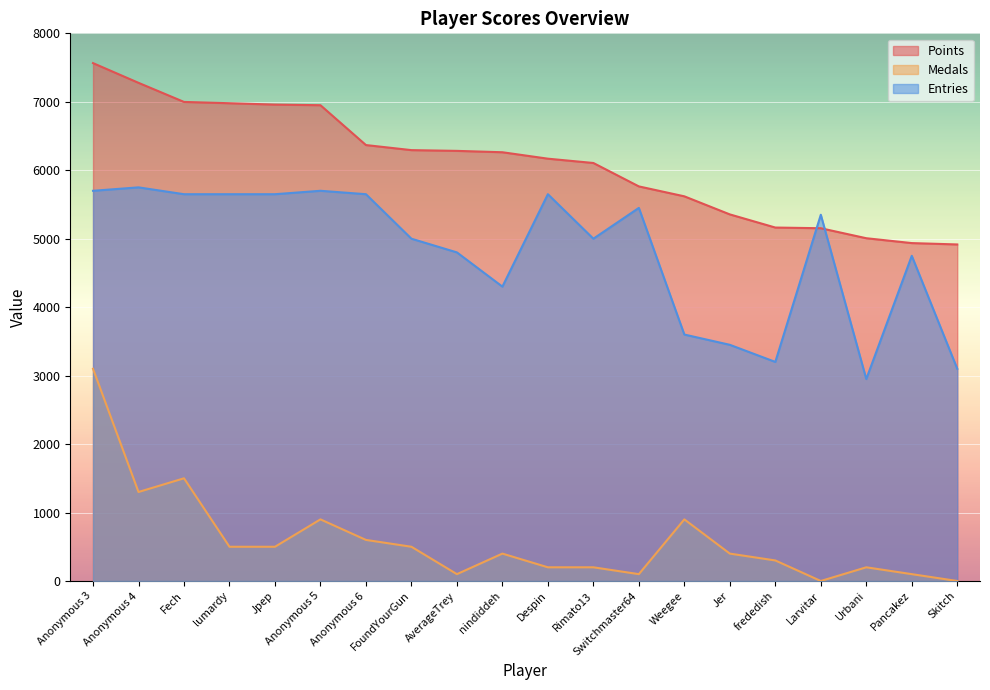

How many data points in Entries are above 5350?

9